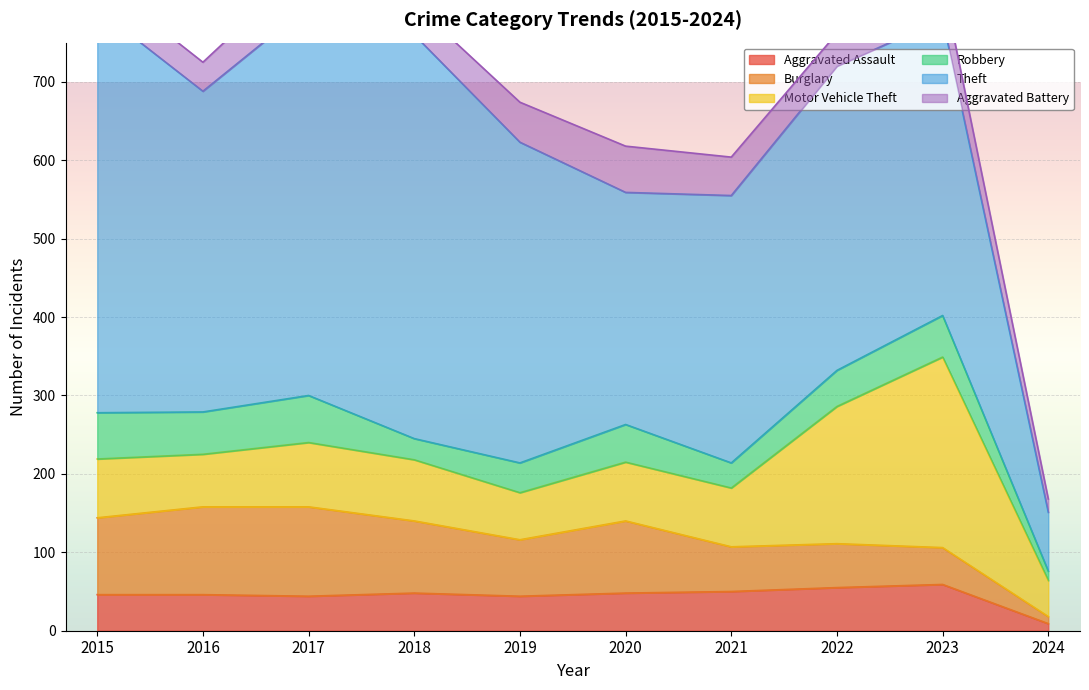

What is the value of the Aggravated Battery point at the 9th from the left?

47